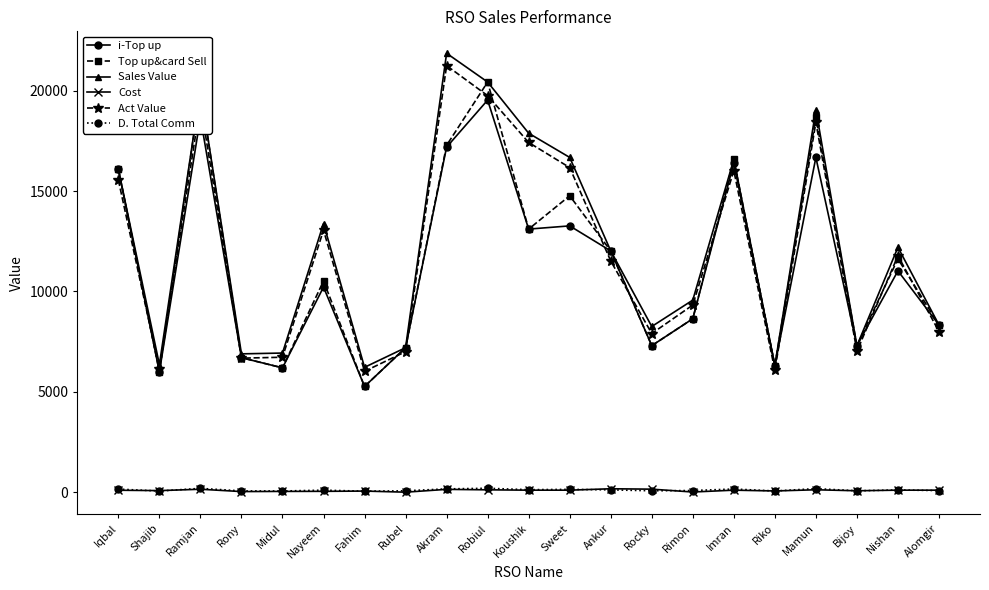

True or false: Cost and Top up&card Sell cross at least once.

False